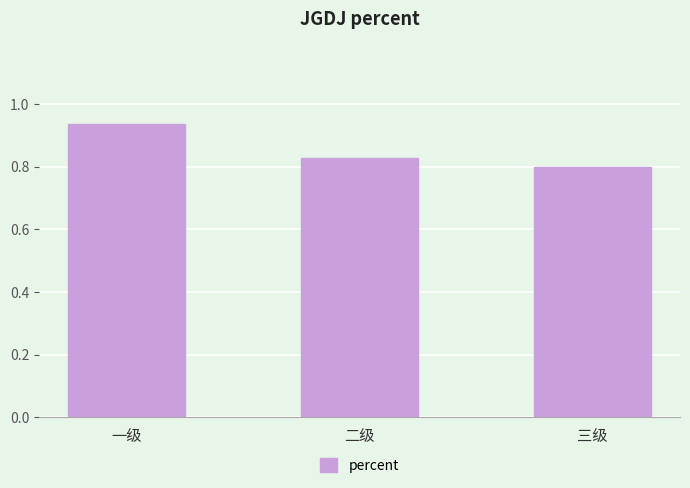

What position from the right is 二级?

2